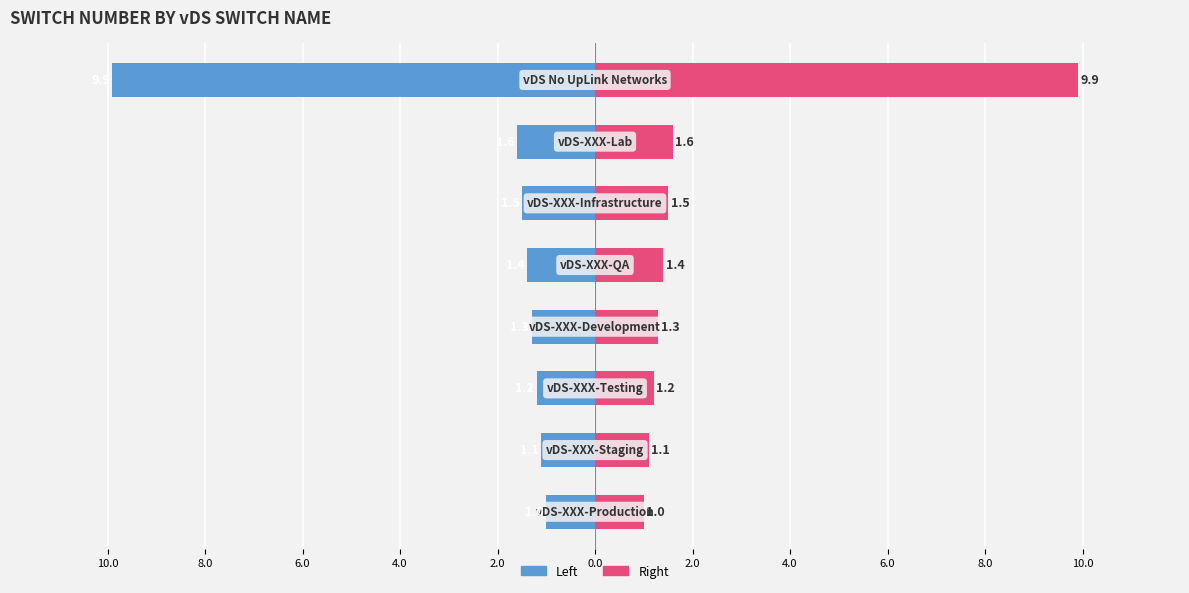

Reading right to left, transcribe all the data shown in this chart.

SwitchNumber (Left): 4.0=-9.9	2.0=-1.6	0.0=-1.5	10.0=-1.4	8.0=-1.3	6.0=-1.2	4.0=-1.1	2.0=-1.0
SwitchNumber (Right): 4.0=9.9	2.0=1.6	0.0=1.5	10.0=1.4	8.0=1.3	6.0=1.2	4.0=1.1	2.0=1.0